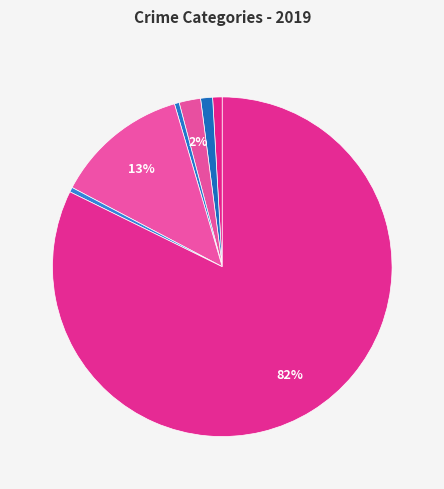

Does any single category account for the majority?

Yes